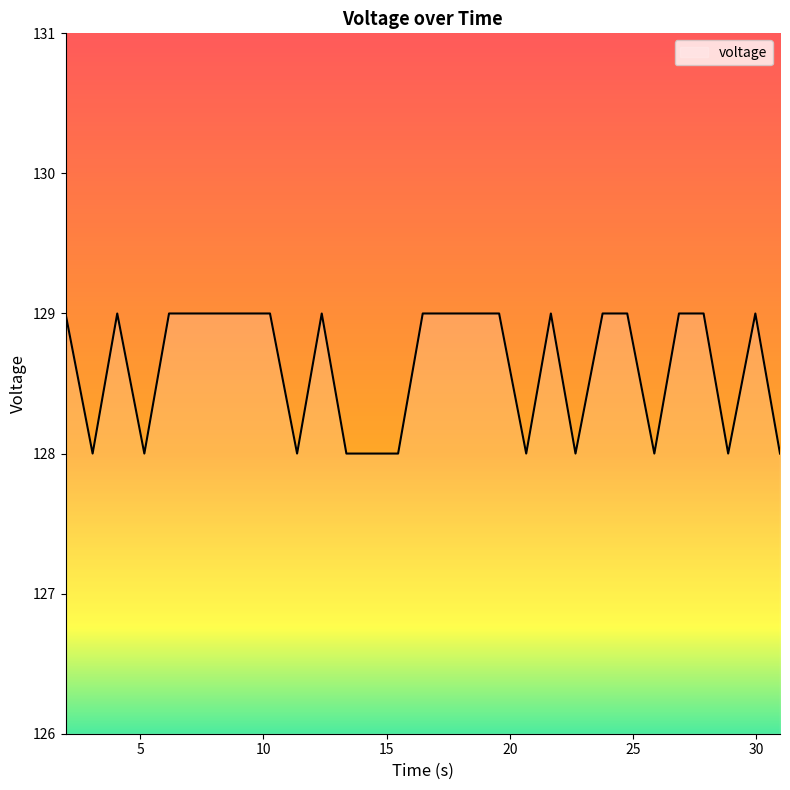

What is the greatest value displayed?

129